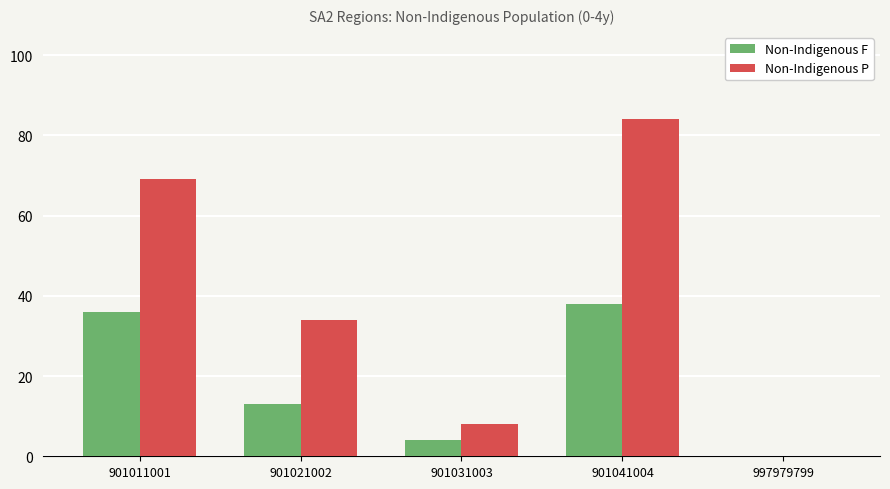

The Non-Indigenous F series shows -23 at 997979799. True or false?

False